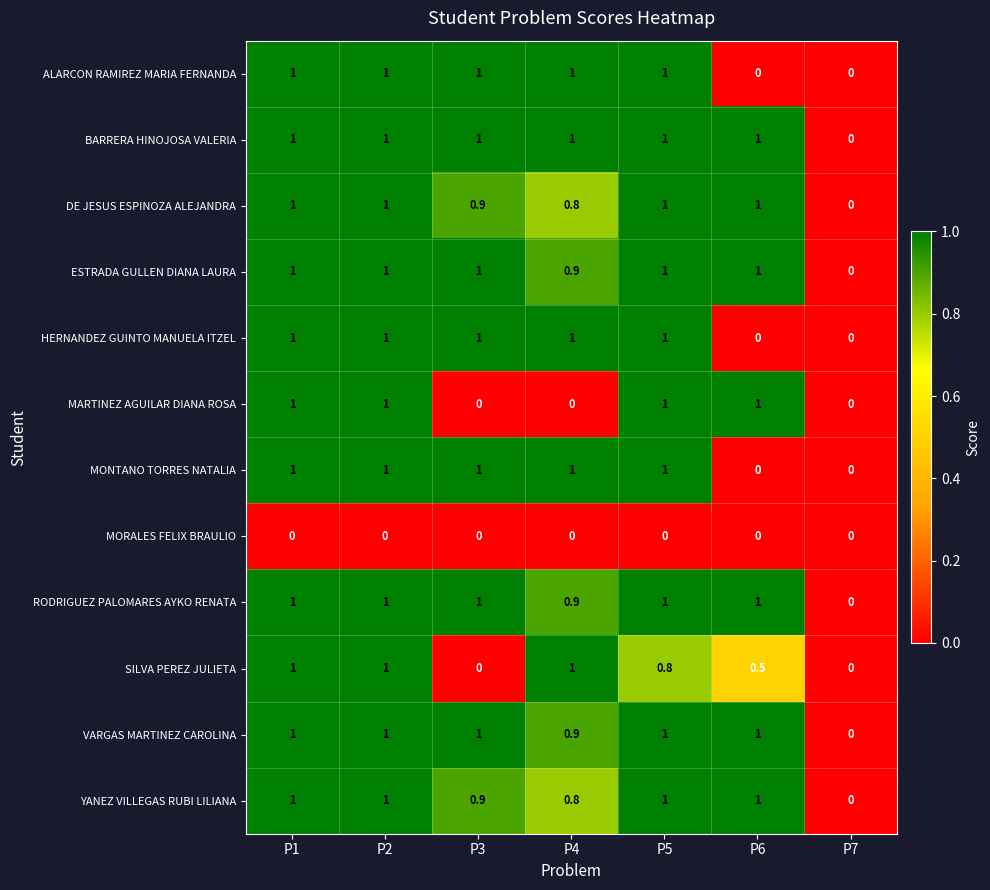

Between P2 and P4, which series saw the biggest shift?

MARTINEZ AGUILAR DIANA ROSA